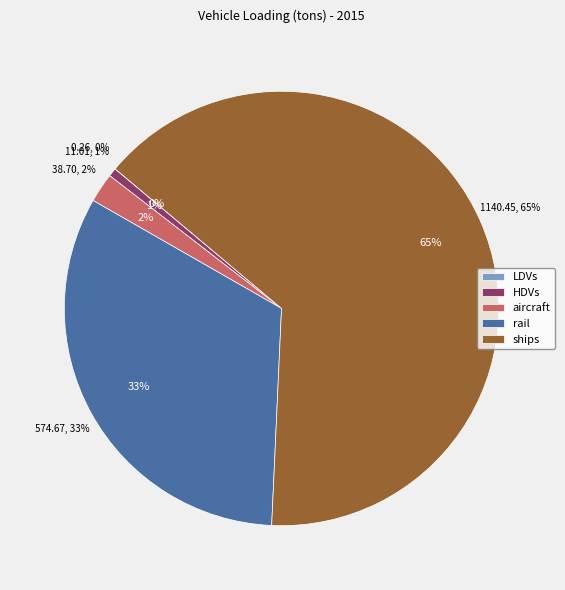

Which slice is the smallest?

LDVs